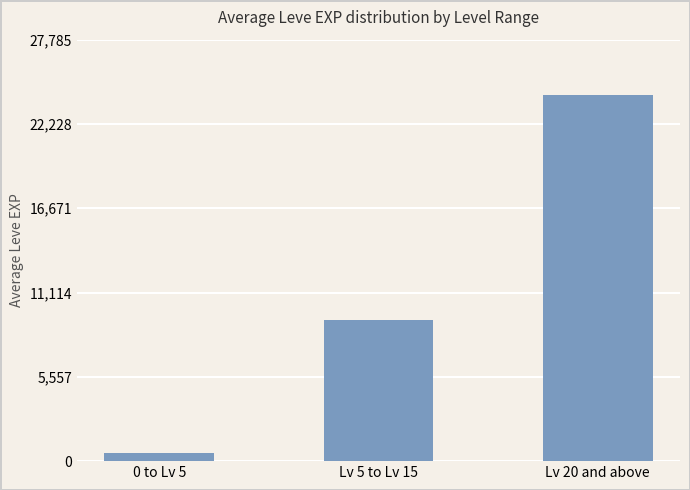

What is the label of the 1st bar from the left?

0 to Lv 5